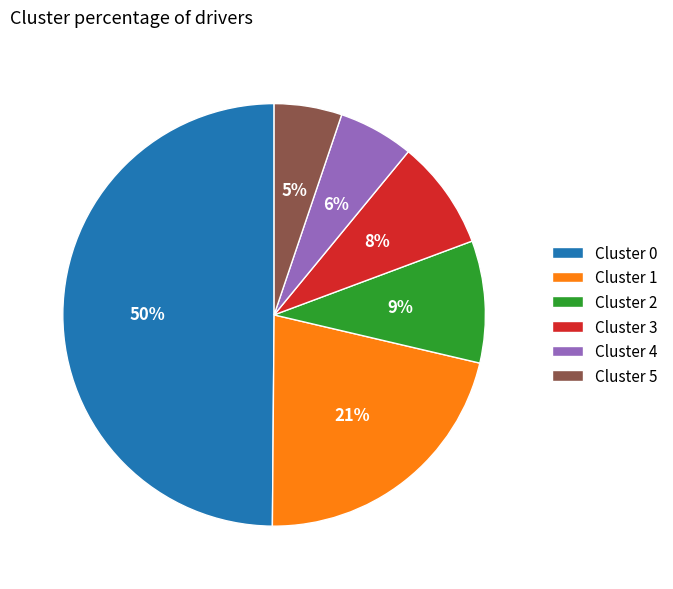

How many slices are in this pie chart?

6